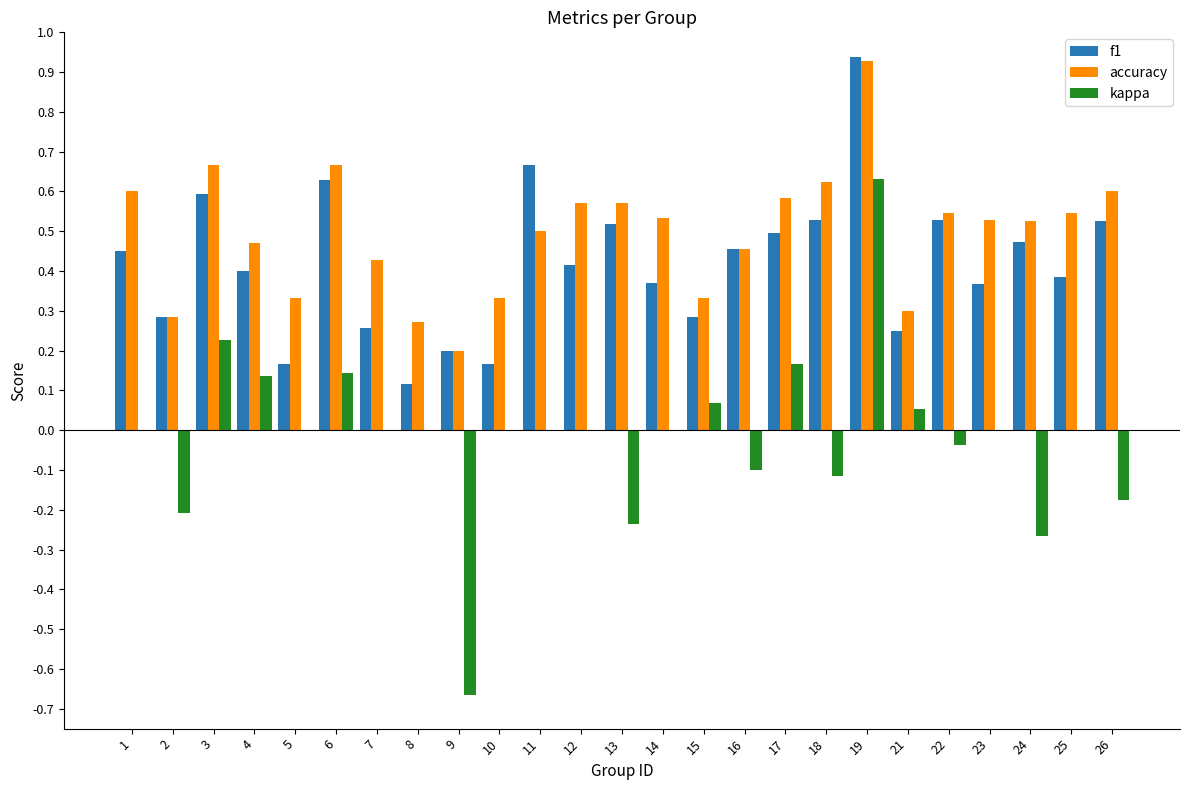

Does the chart contain stacked bars?

No